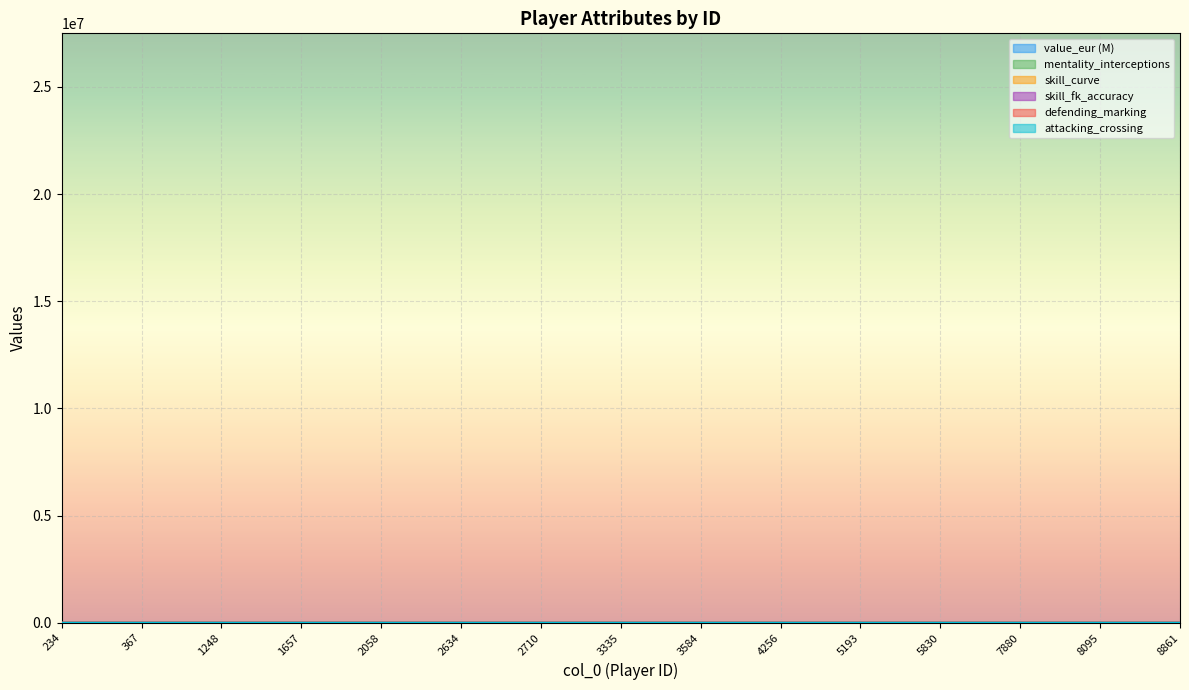

The value of skill_fk_accuracy at 4256 is 38.0. True or false?

True